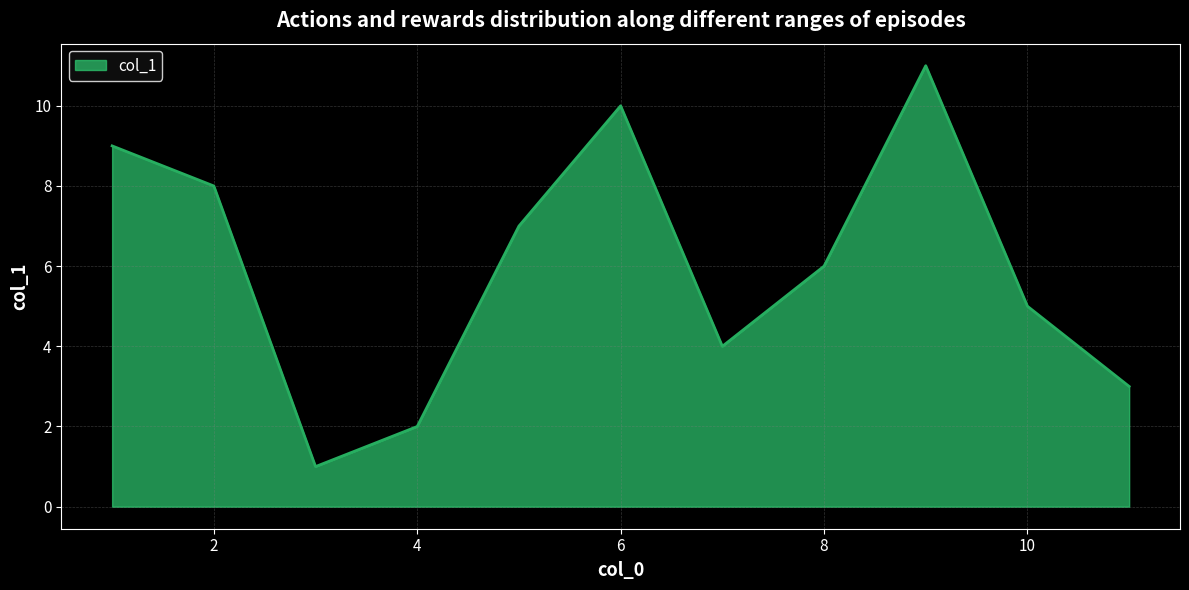

What is the difference between the maximum and minimum values?

10